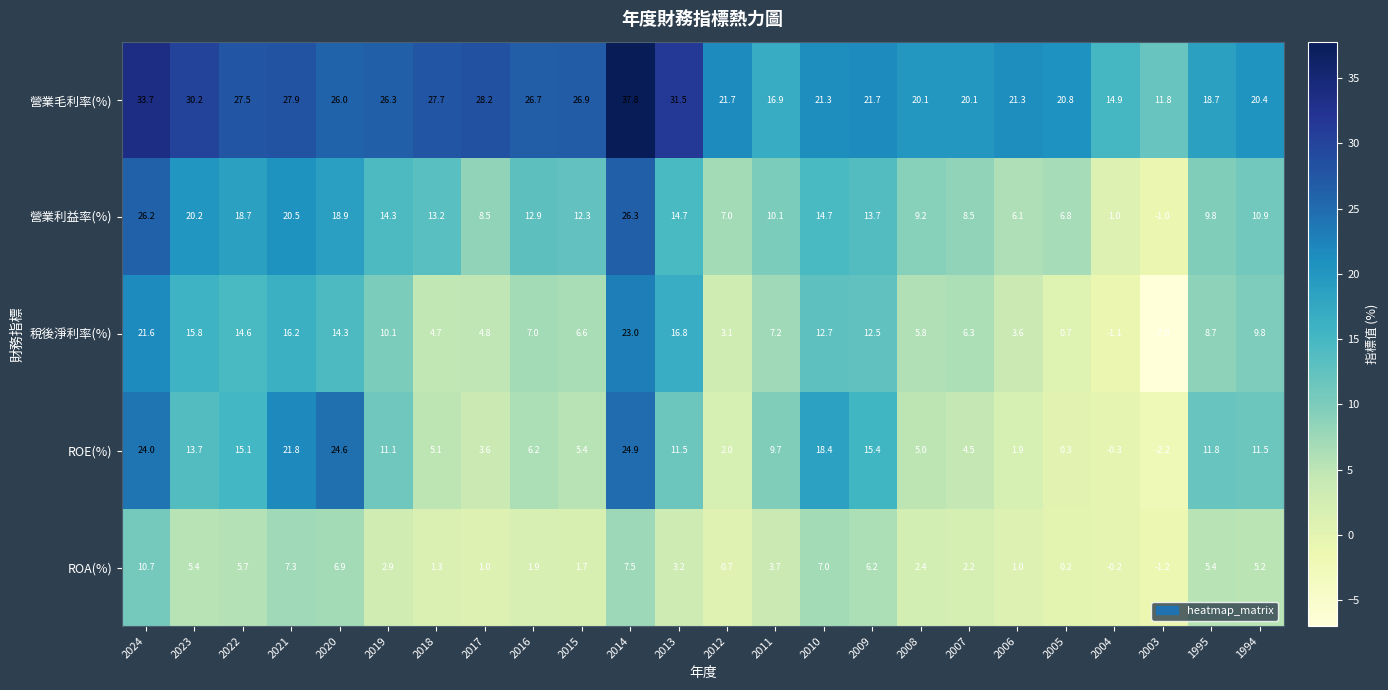

What is the sum of the 營業利益率(%) values at 2013 and 2005?

21.5